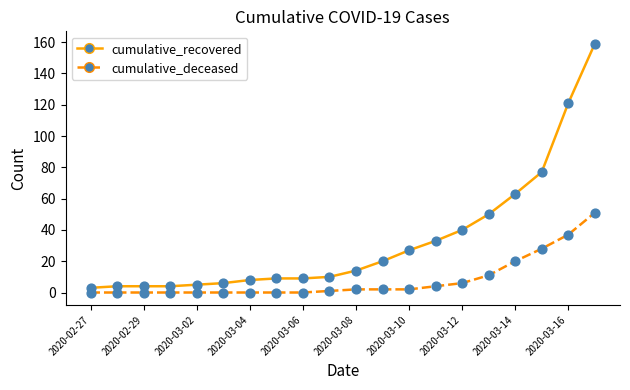

Which series has the largest total across all categories?

cumulative_recovered